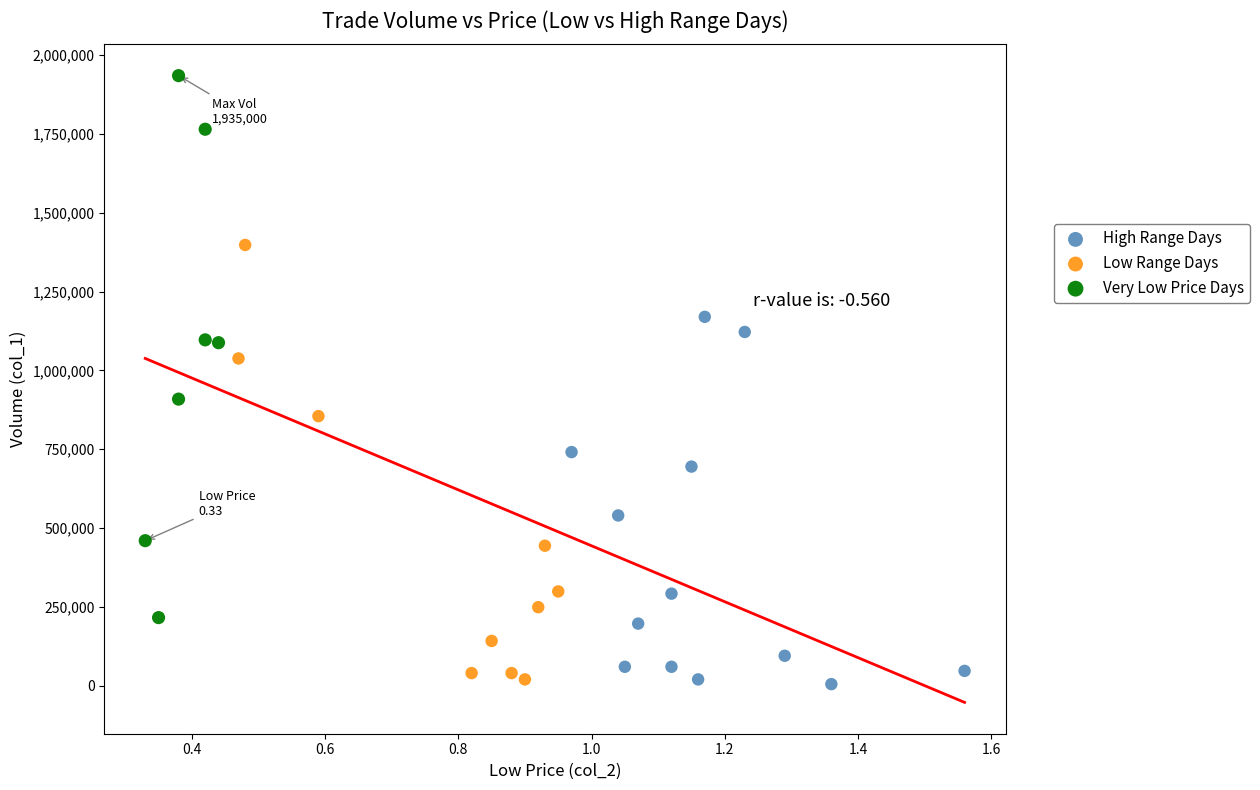

What are all the series names shown in the legend?

High Range Days, Low Range Days, Very Low Price Days